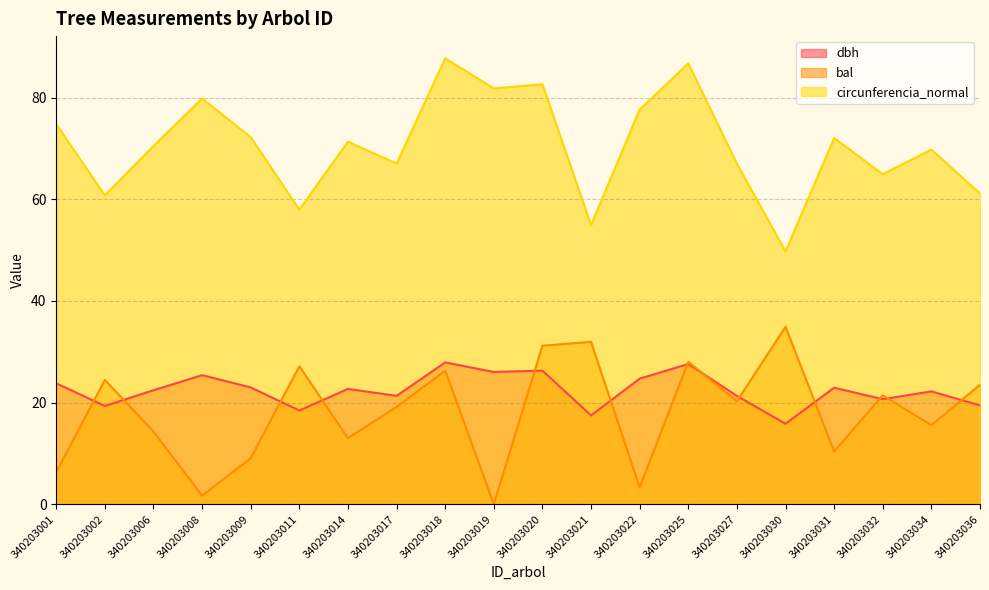

How many values in the bal series are below 20?

10